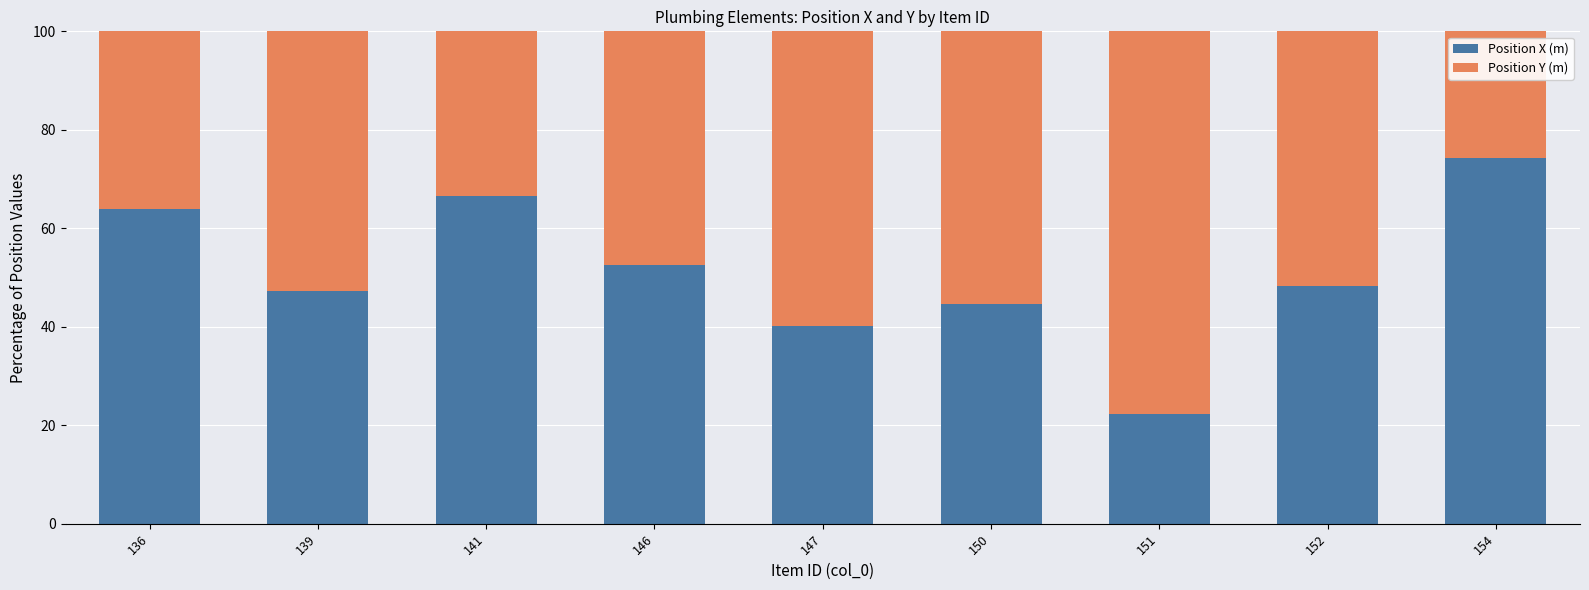

What is the difference between the maximum and minimum values in the Position X (m) series?

52.0